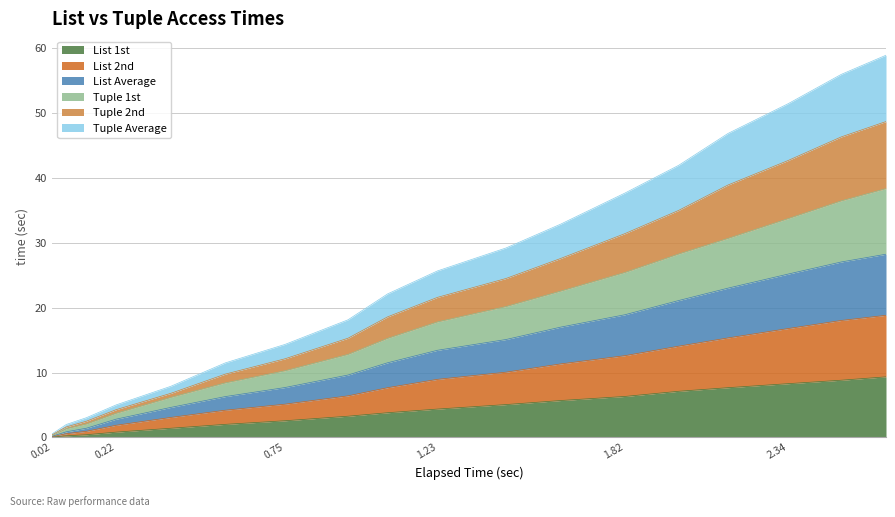

What is the highest value of the List 1st series?

9.3